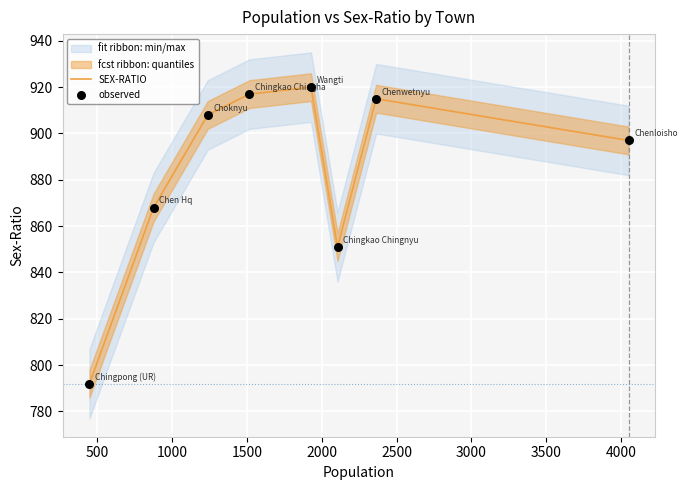

What is the lowest value of the SEX-RATIO series?

792